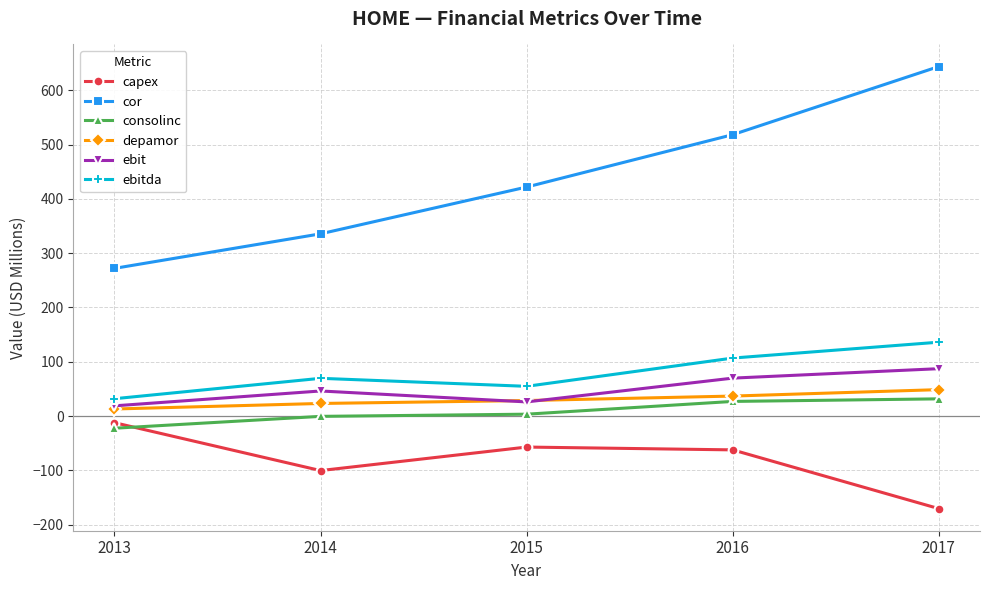

What is the difference between the capex values at 2015 and 2014?

43.3